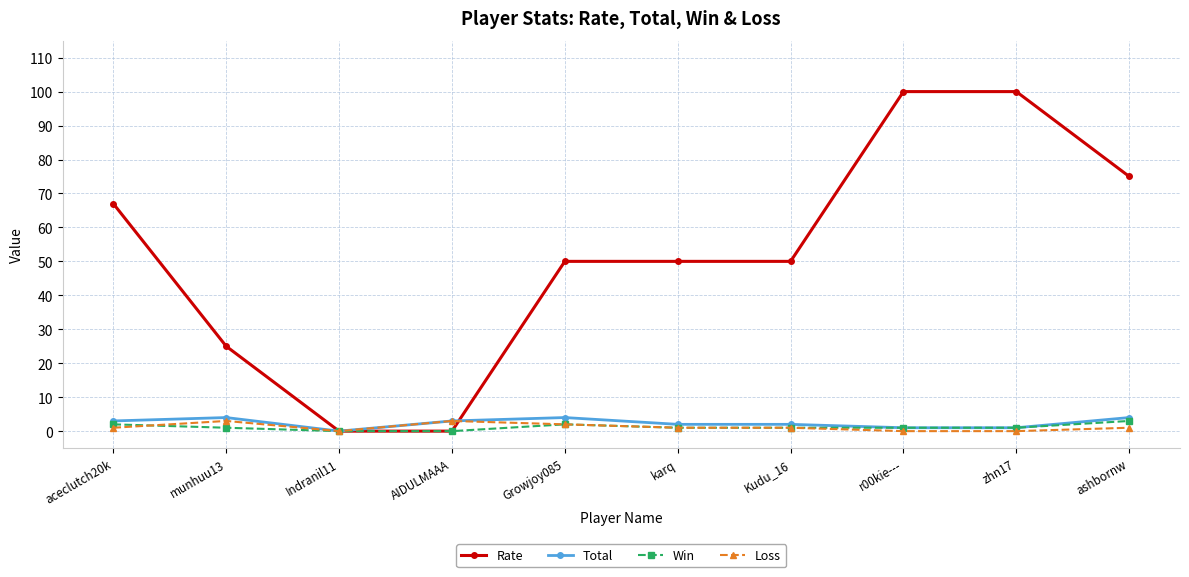

At how many categories does at least one series exceed 43?

7